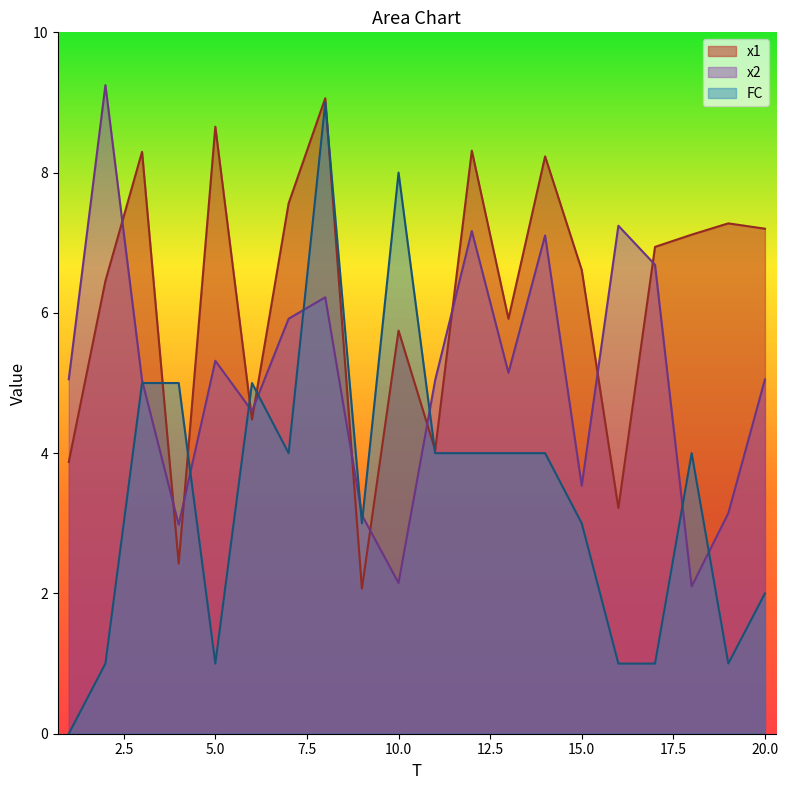

At which label is FC closest to 4?

7